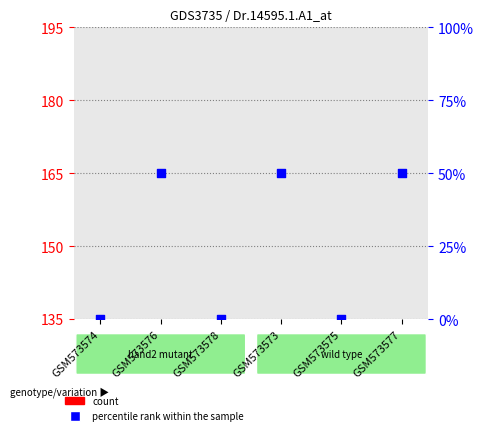

At which category is the sum across all series the highest?

GSM573573